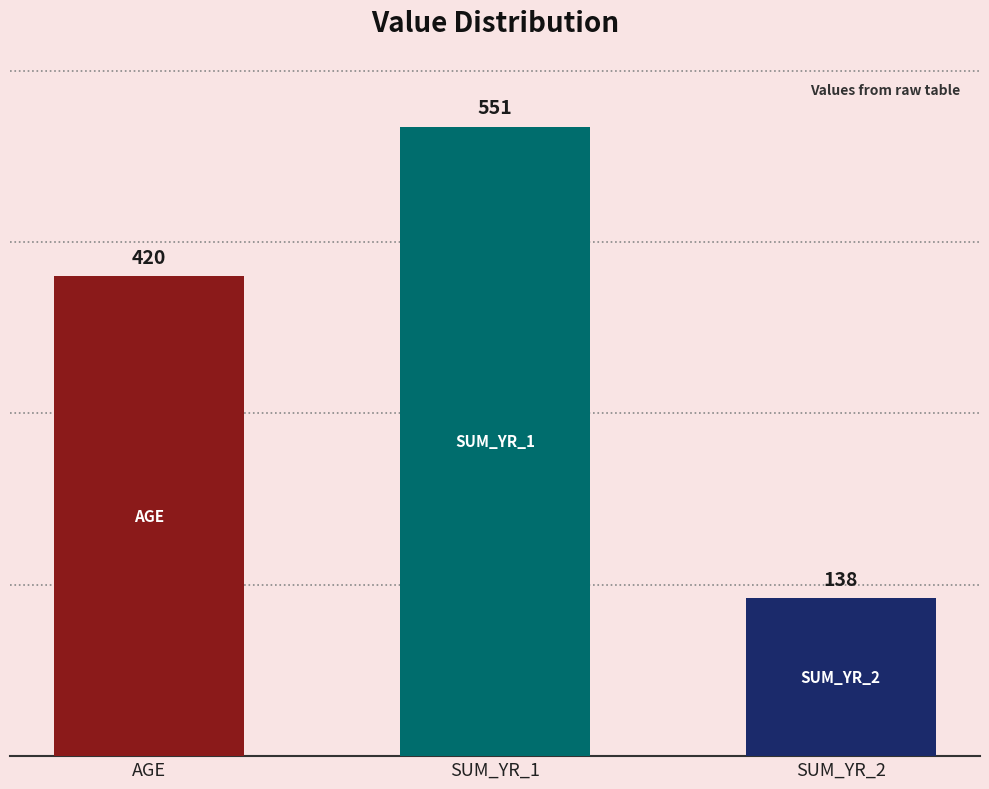

Between SUM_YR_1 and AGE, which is larger?

SUM_YR_1